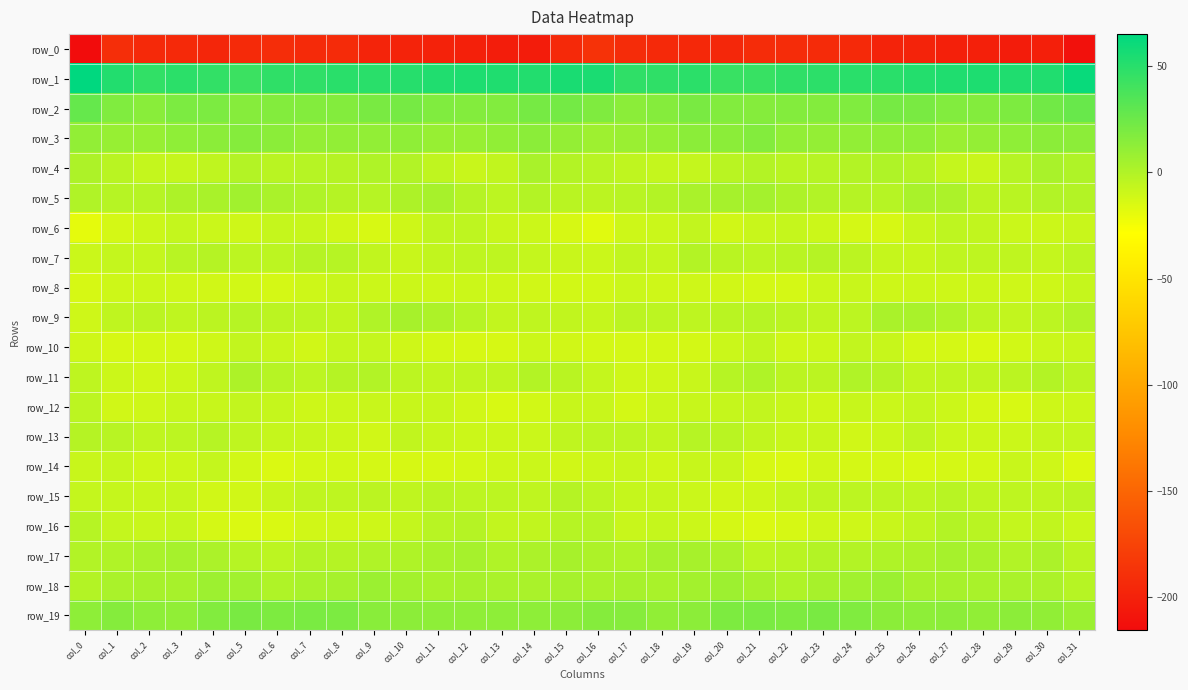

Rank the series by their maximum value, from lowest to highest.

row_0, row_8, row_14, row_10, row_6, row_12, row_13, row_15, row_16, row_7, row_11, row_4, row_9, row_17, row_5, row_18, row_3, row_19, row_2, row_1